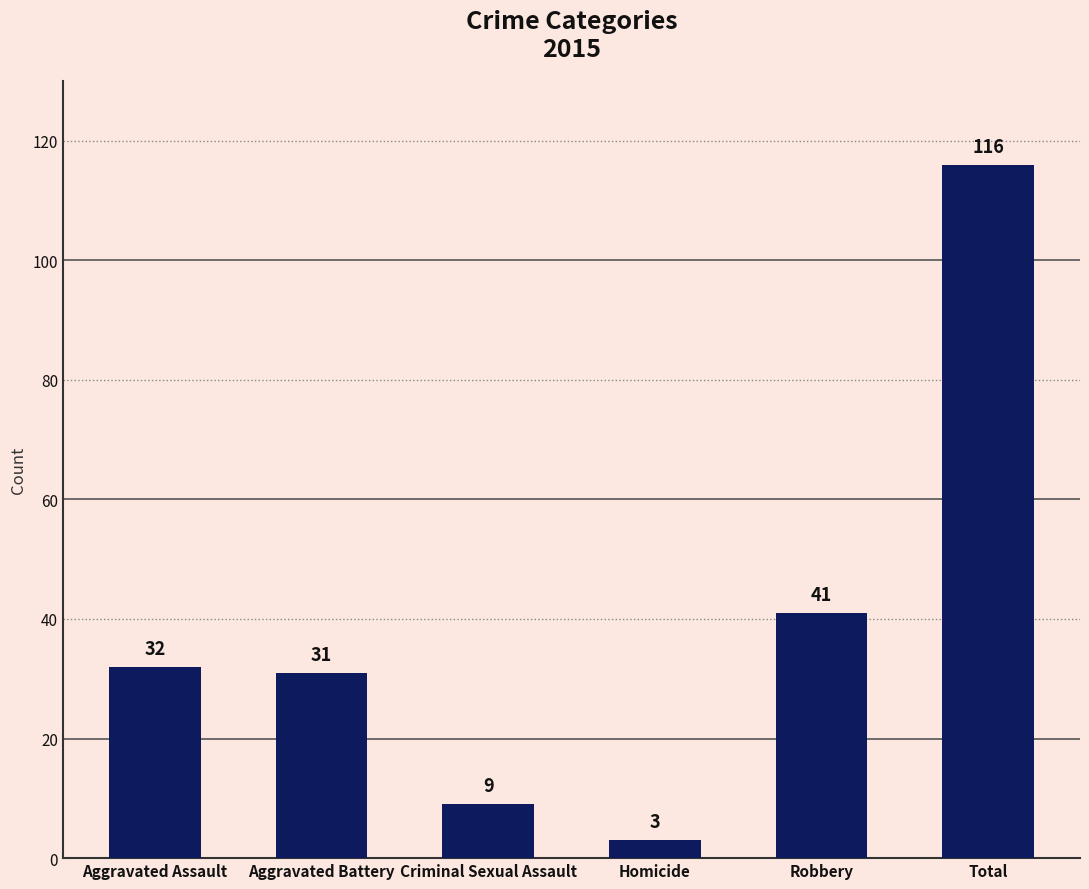

How many data points does each series have?

6